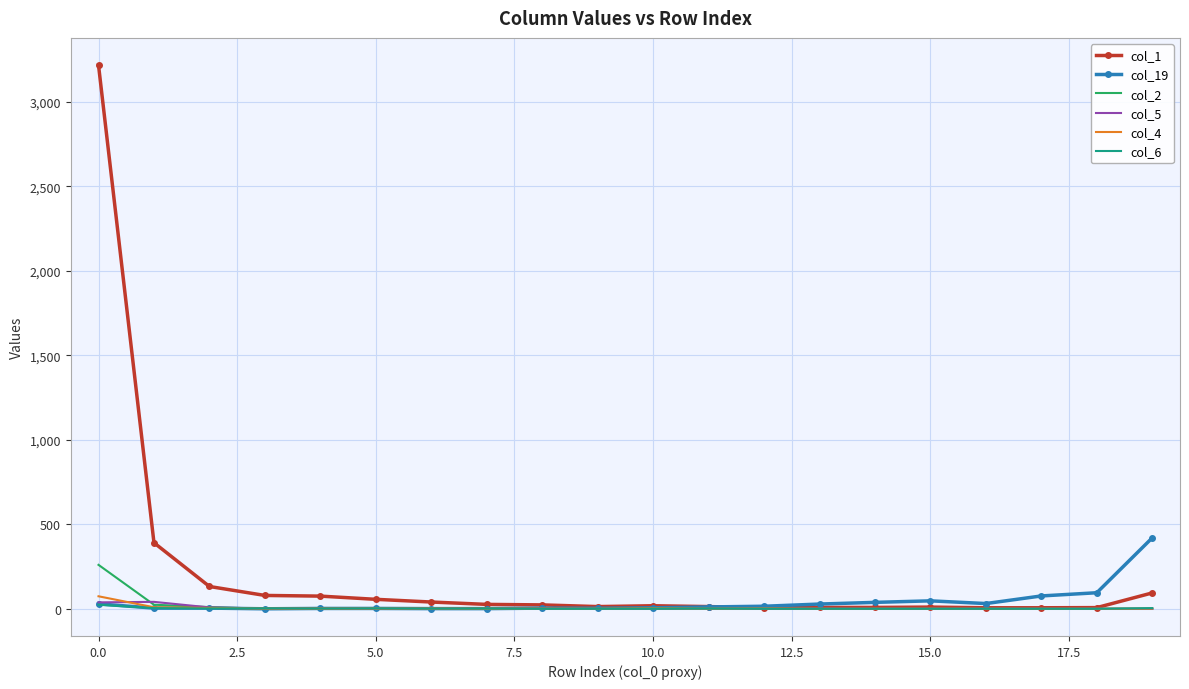

Which series has the largest total across all categories?

col_1